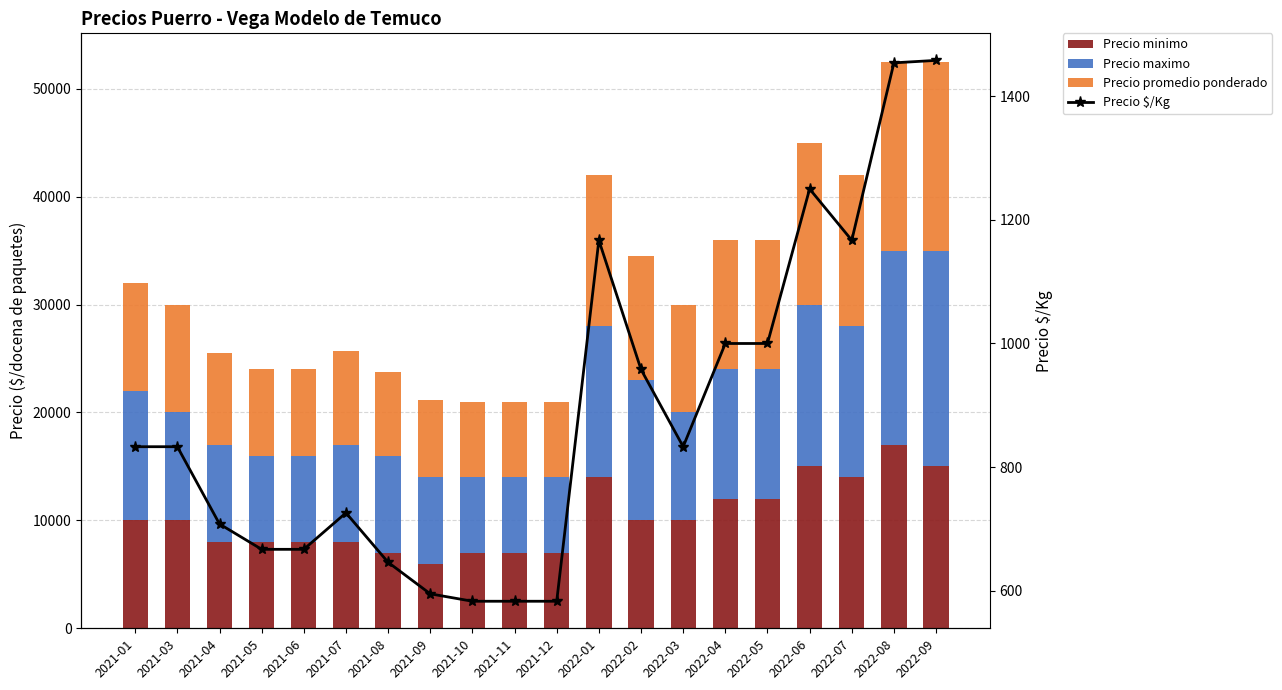

At which category is the sum across all series the highest?

2022-09